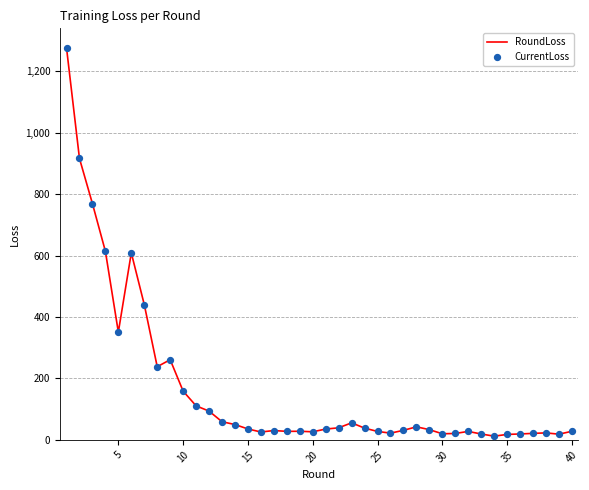

What is the maximum value shown in the chart?

1277.1